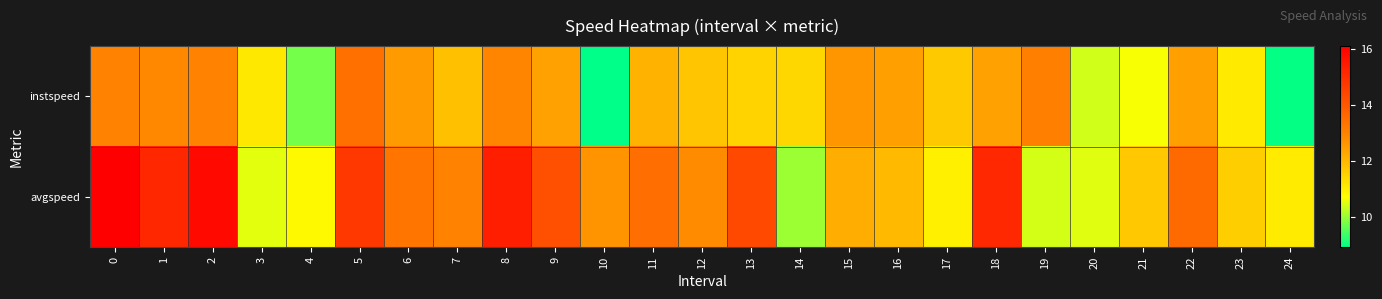

What is the maximum value shown in the chart?

16.1